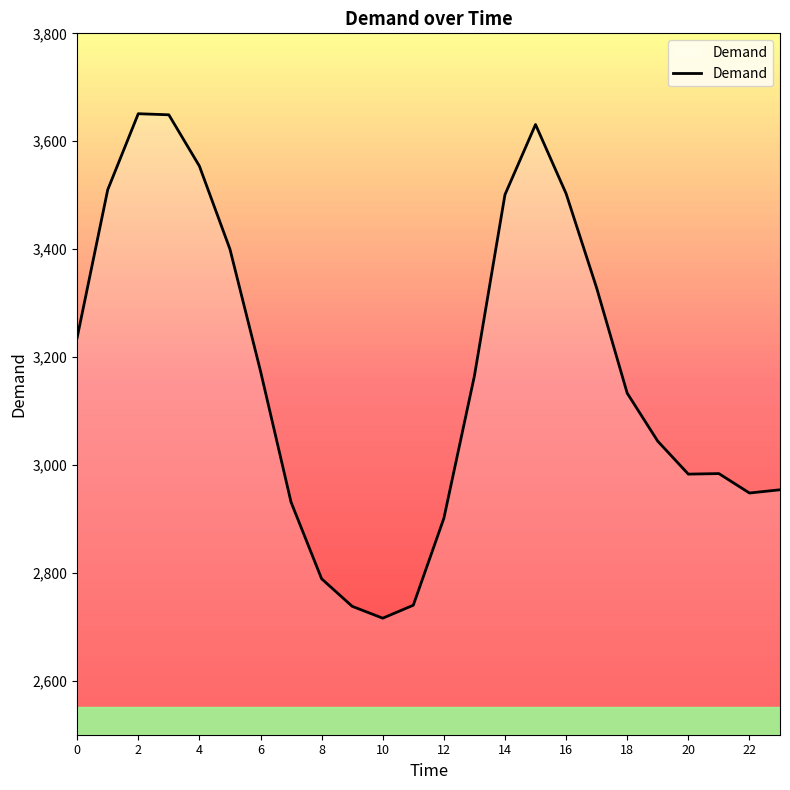

What is the difference between the maximum and minimum values?

935